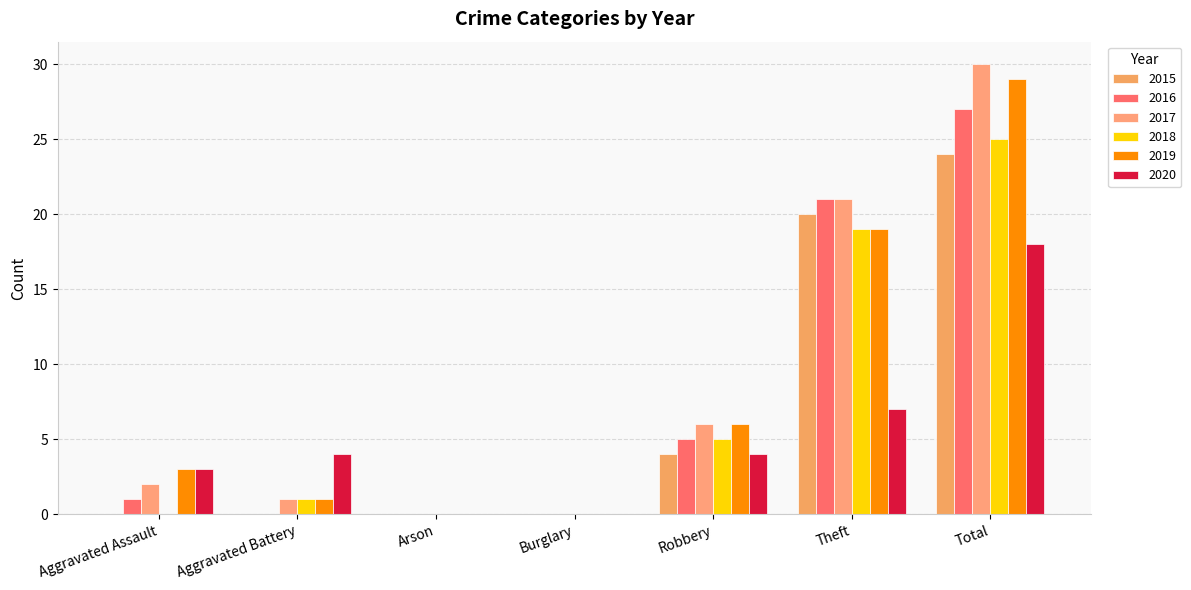

Reading left to right, list all the values displayed in this chart.

2015: 0	0	0	0	4	20	24
2016: 1	0	0	0	5	21	27
2017: 2	1	0	0	6	21	30
2018: 0	1	0	0	5	19	25
2019: 3	1	0	0	6	19	29
2020: 3	4	0	0	4	7	18